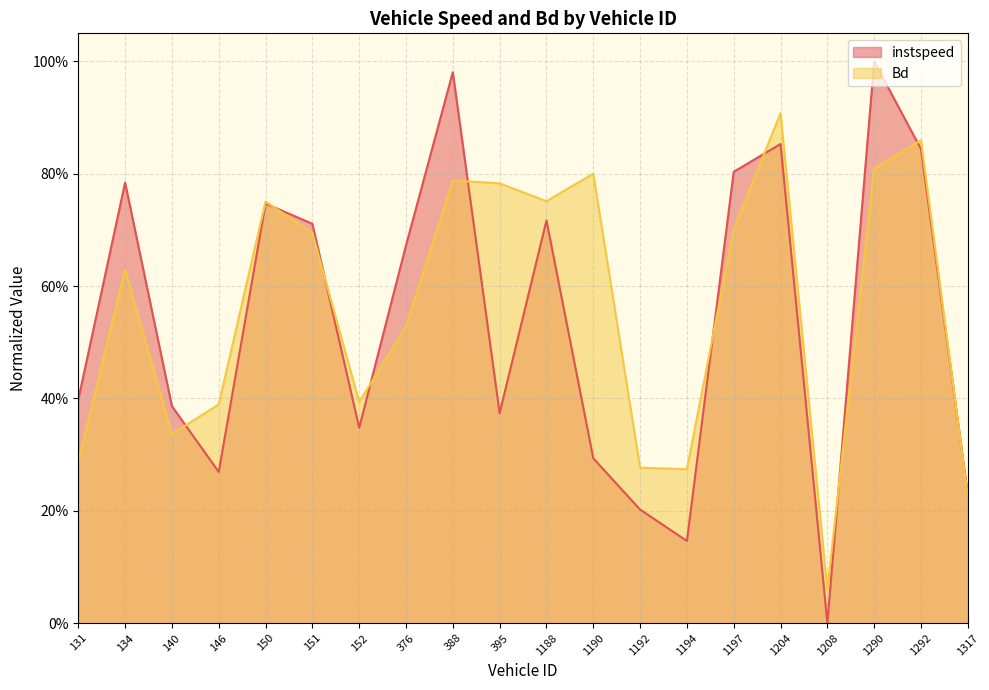

Where is the first local maximum for Bd?

134